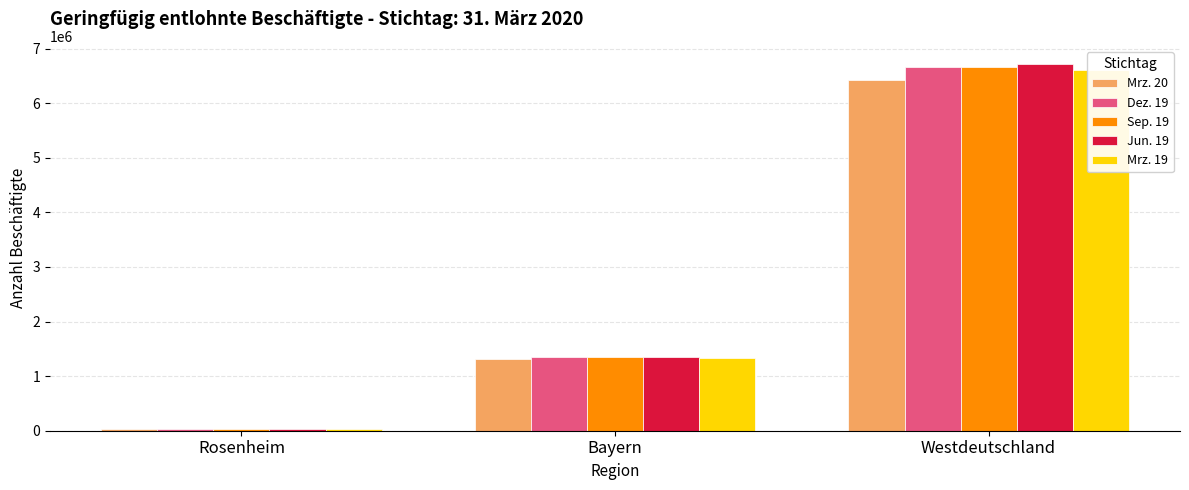

What is the difference between the highest and lowest values at Bayern?

48518